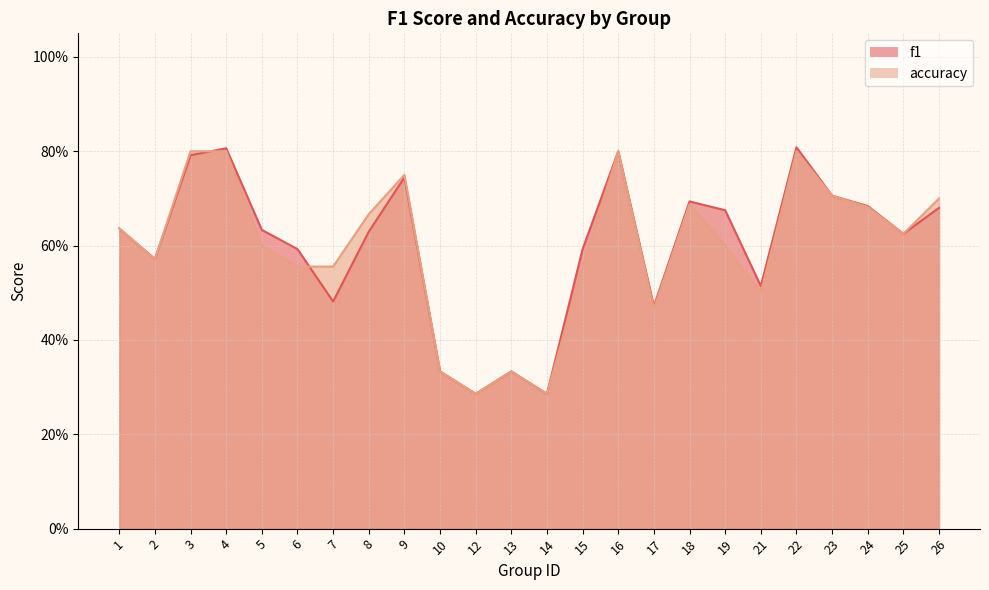

Count the number of categories in the chart.

24